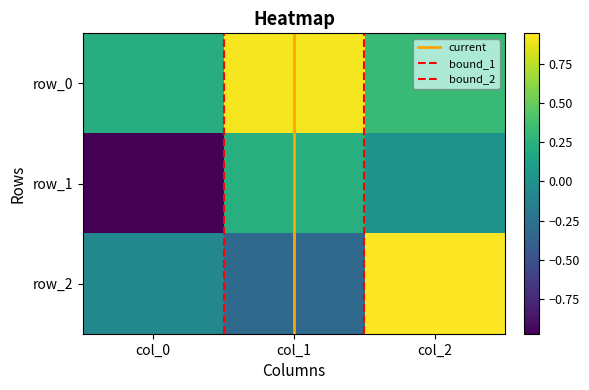

Reading left to right, transcribe all the data shown in this chart.

row_0: col_0=0.2	col_1=0.9	col_2=0.3
row_1: col_0=-1.0	col_1=0.2	col_2=0.0
row_2: col_0=-0.1	col_1=-0.3	col_2=0.9